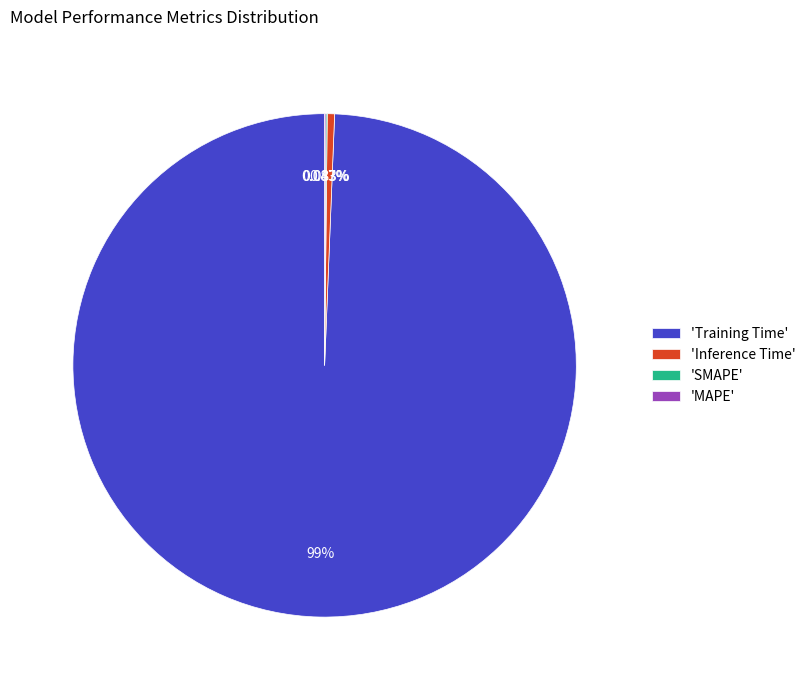

Which category has the biggest portion of the pie?

'Training Time'